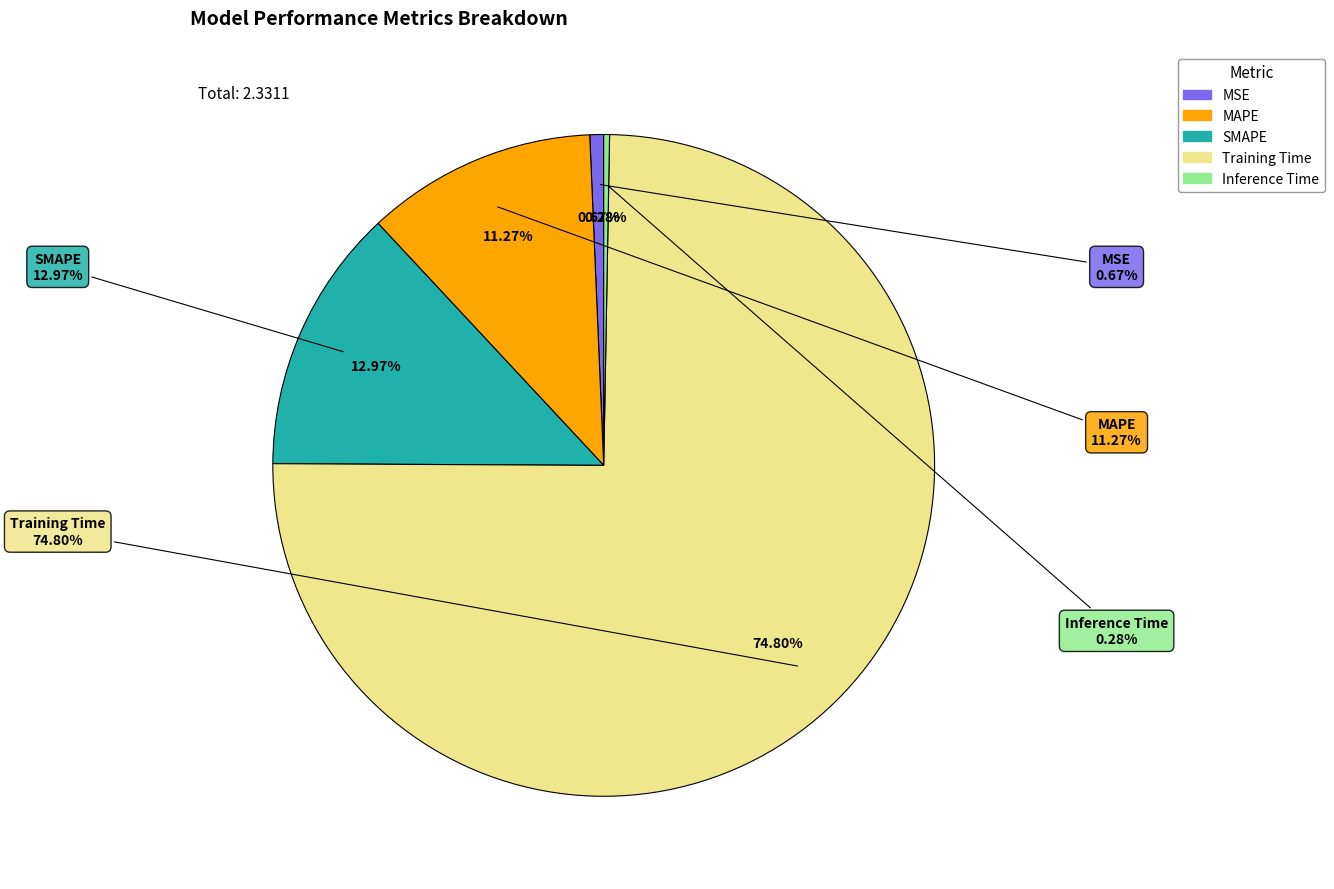

Which slice is the smallest?

Inference Time